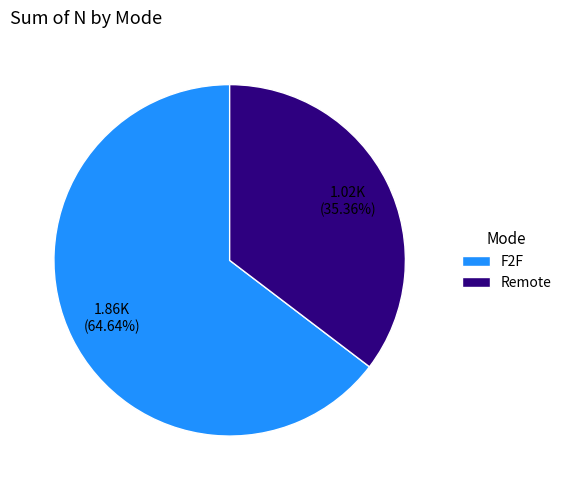

Is it true that Remote is 41% of the pie?

False